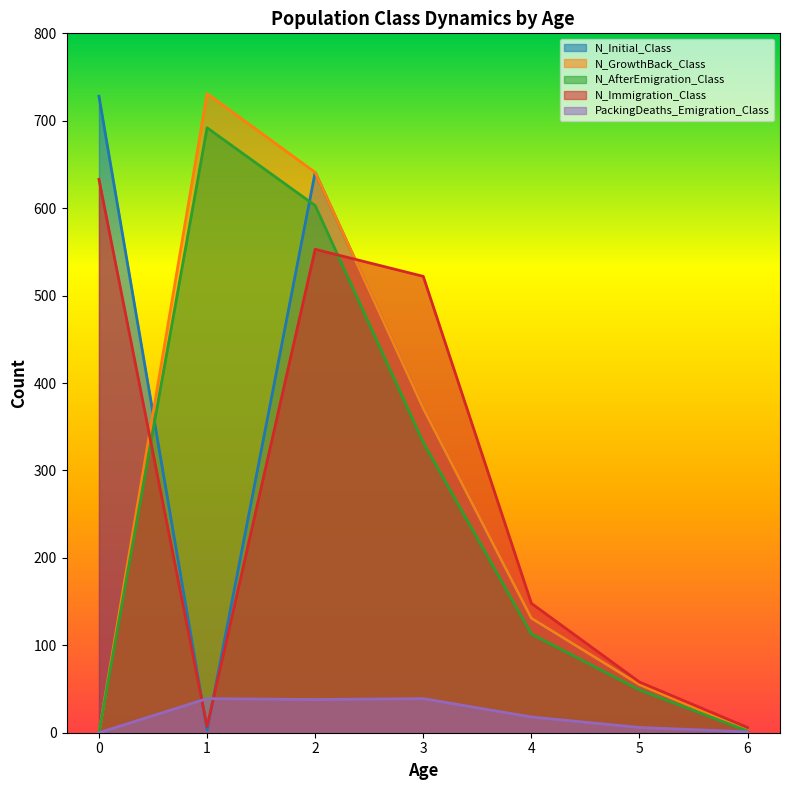

True or false: N_GrowthBack_Class and N_AfterEmigration_Class intersect in this chart.

False